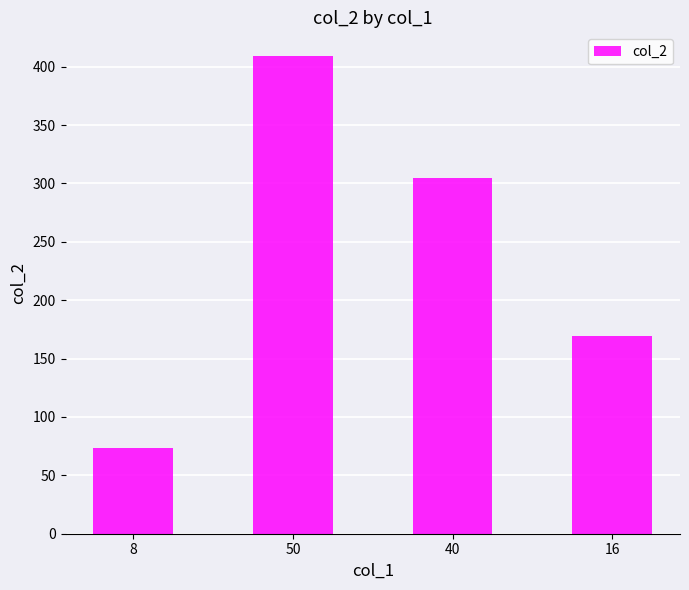

Where does the data first go above 305?

50